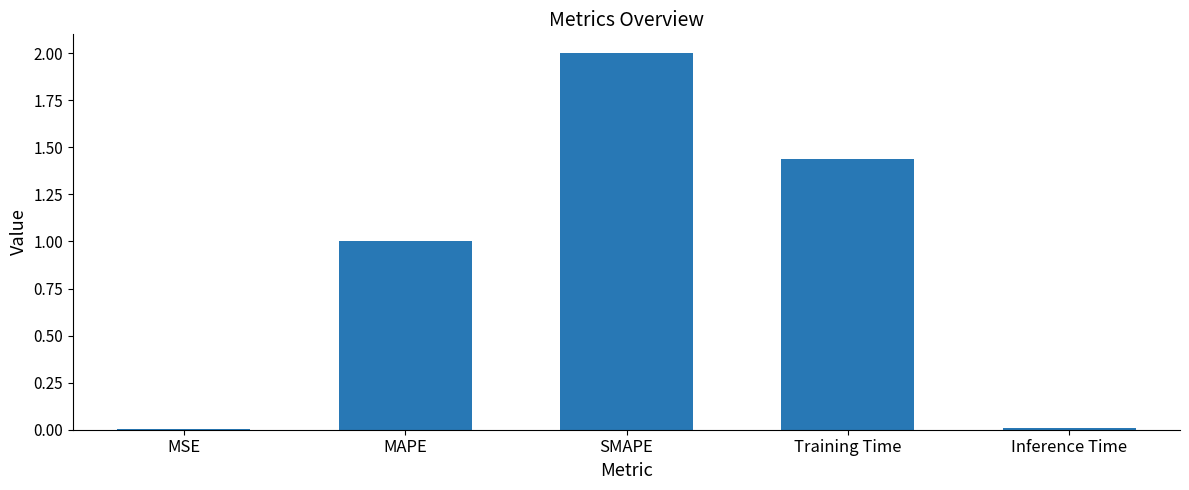

Read the value at MAPE.

1.0